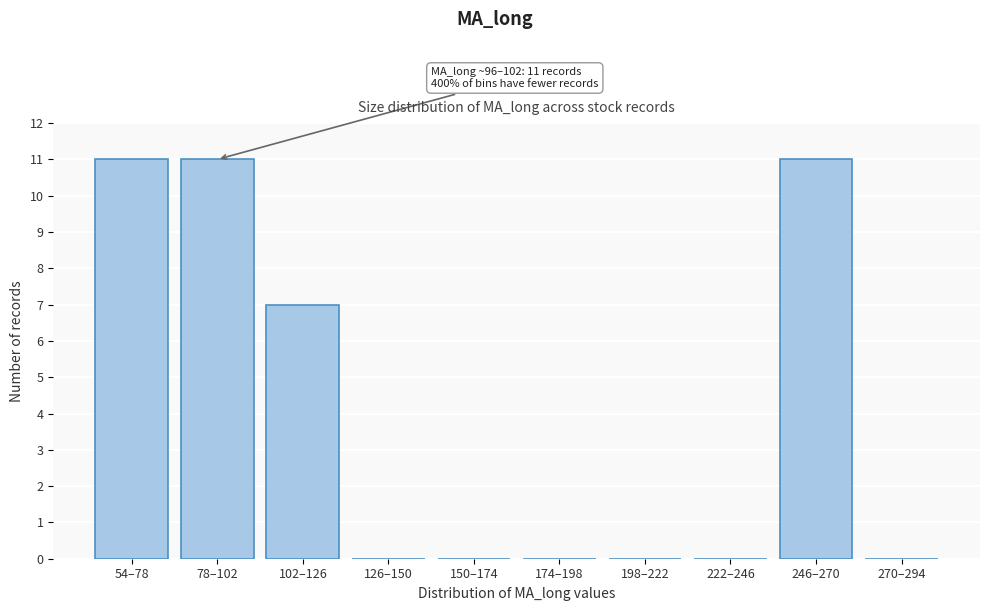

Reading left to right, extract all data points from this chart.

54–78=11	78–102=11	102–126=7	126–150=0	150–174=0	174–198=0	198–222=0	222–246=0	246–270=11	270–294=0